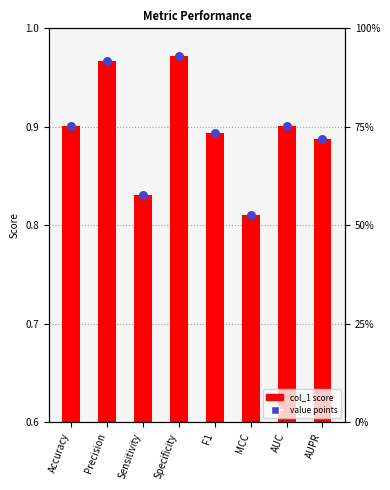

At how many categories does at least one series exceed 0?

8